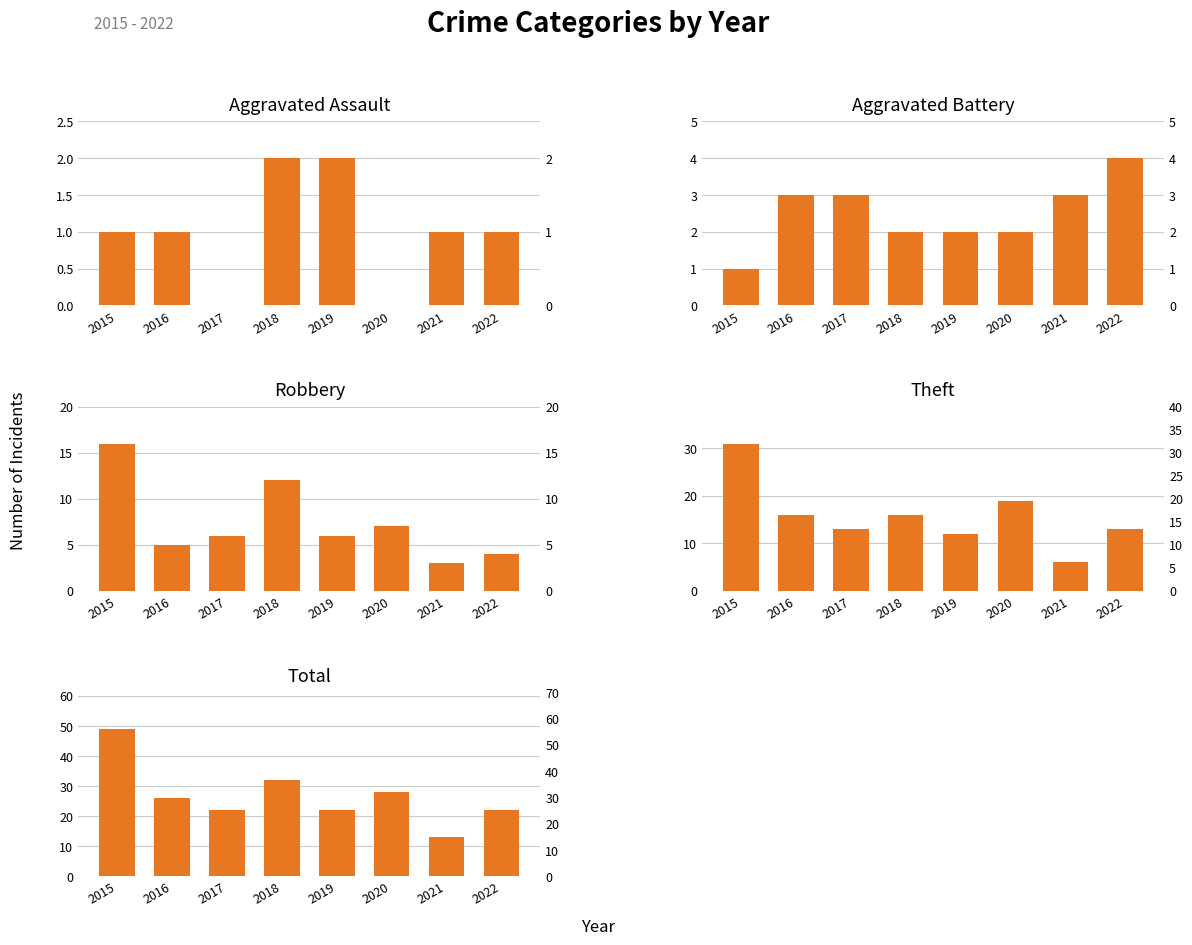

What are all the series names shown in the legend?

Aggravated Assault, Aggravated Battery, Robbery, Theft, Total